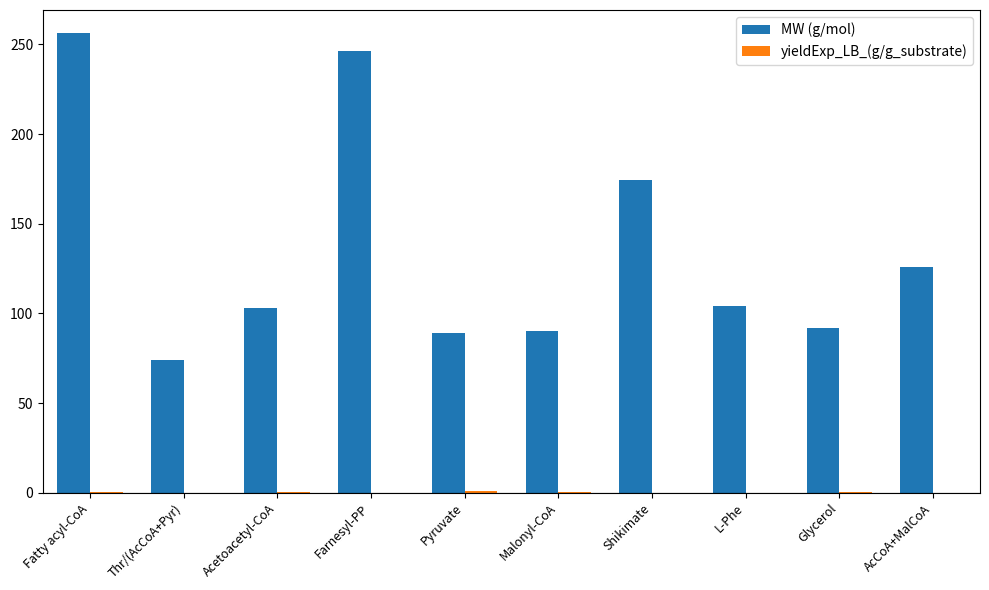

The value of MW (g/mol) at Glycerol is 92.1. True or false?

True